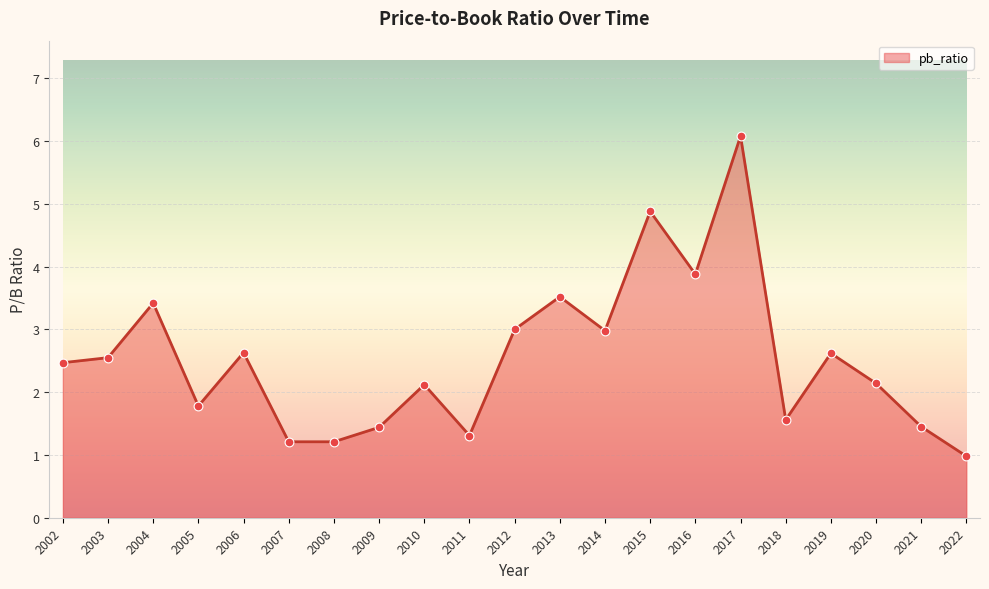

Between 2015 and 2003, which is larger?

2015